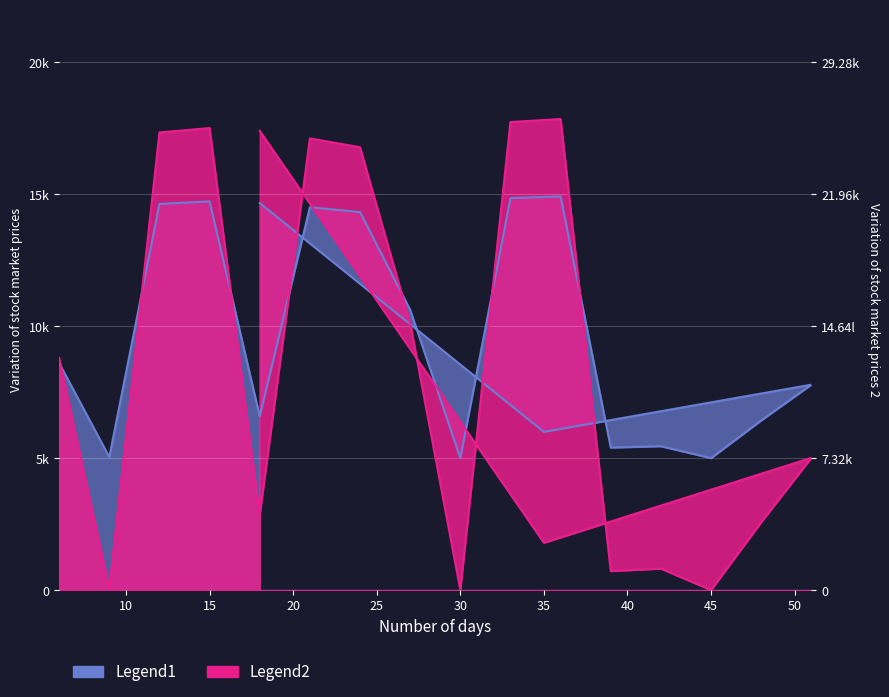

True or false: Legend1 has more than 1 points higher than both neighbors.

True